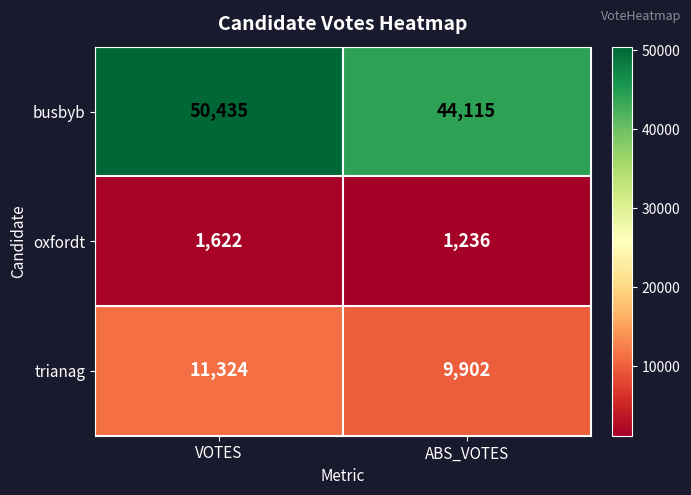

Reading right to left, what are all the values shown in this chart?

busbyb: 44115	50435
oxfordt: 1236	1622
trianag: 9902	11324